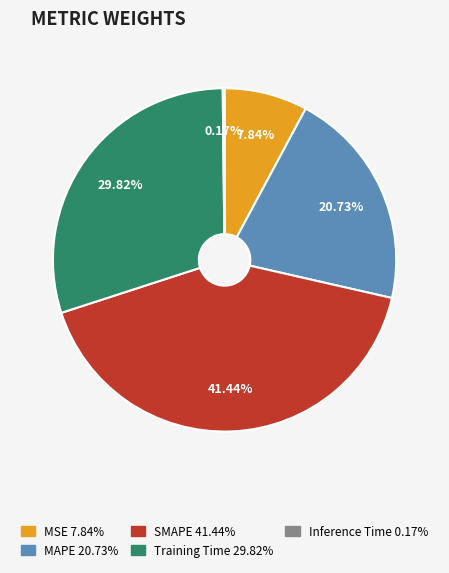

Combined, what portion of the pie is MAPE and MSE?

28.6%